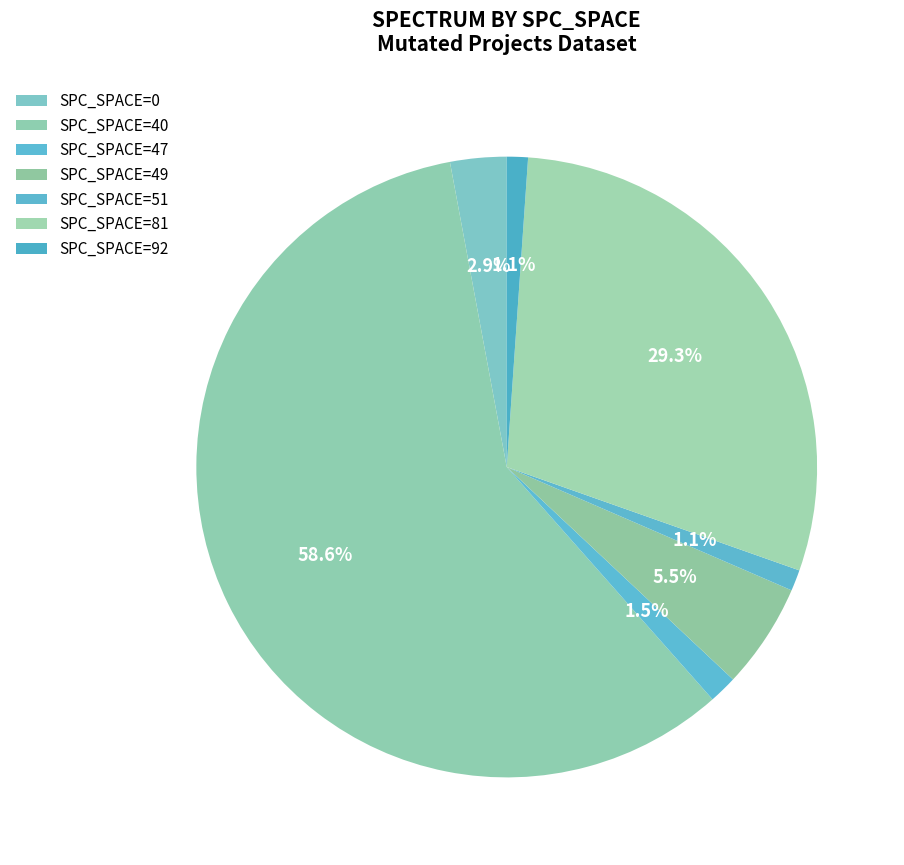

How many slices are in this pie chart?

7